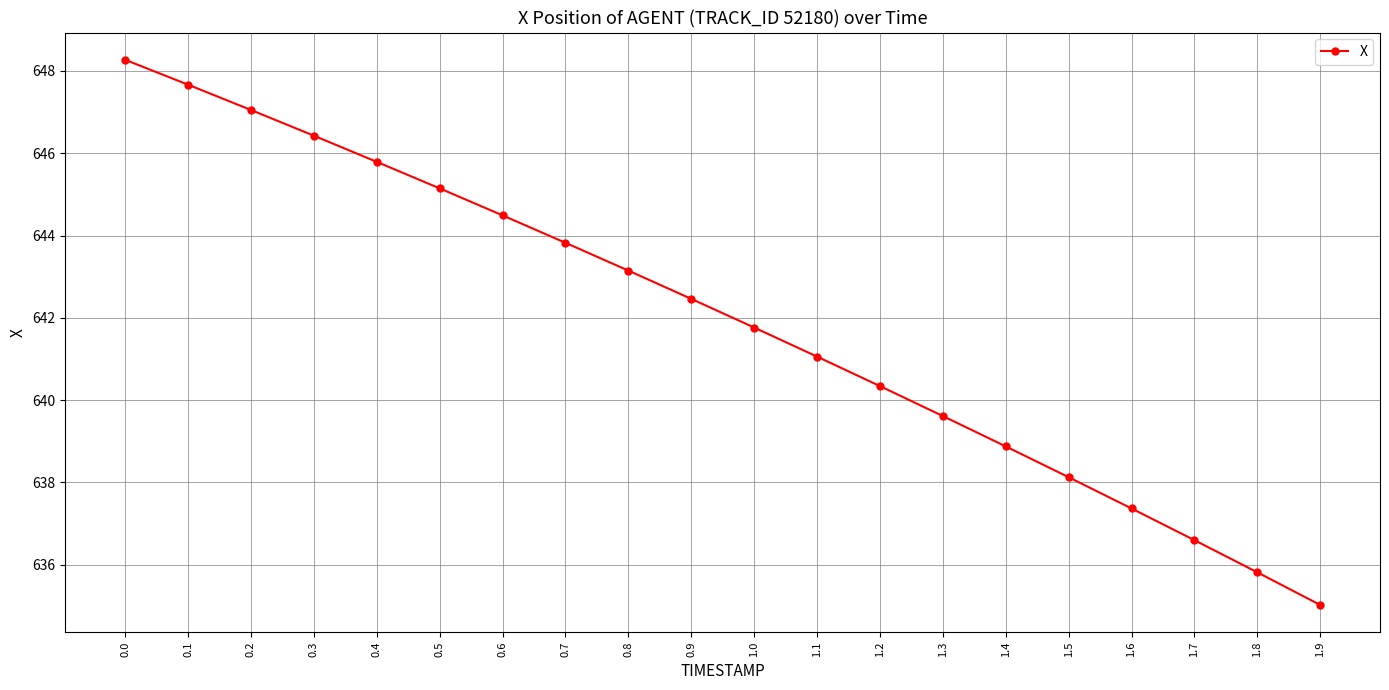

List the labels in order of value, largest first.

0.0, 0.1, 0.2, 0.3, 0.4, 0.5, 0.6, 0.7, 0.8, 0.9, 1.0, 1.1, 1.2, 1.3, 1.4, 1.5, 1.6, 1.7, 1.8, 1.9